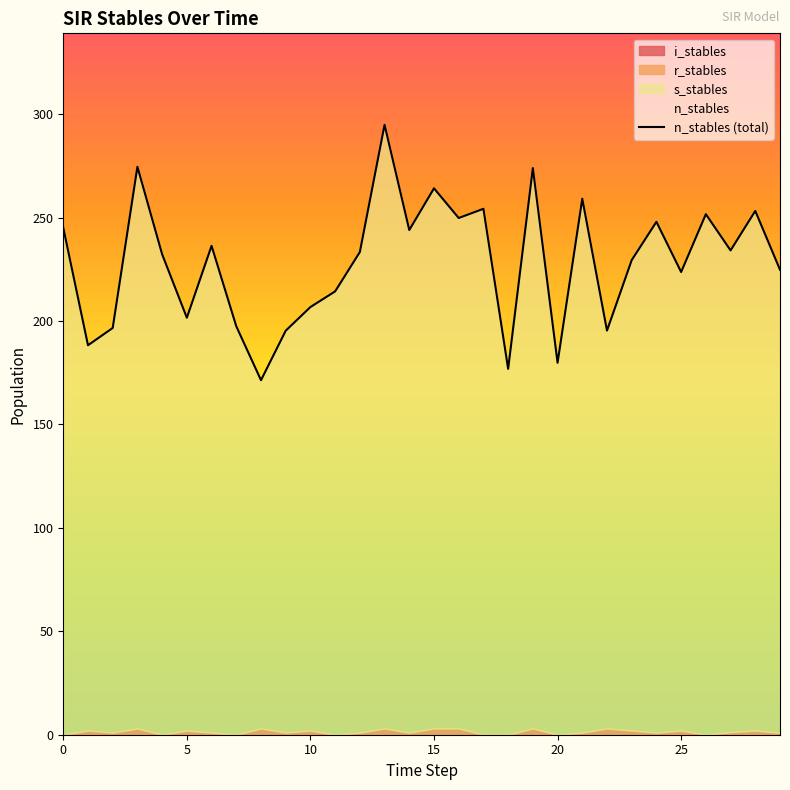

How many data points are less than 233?

15